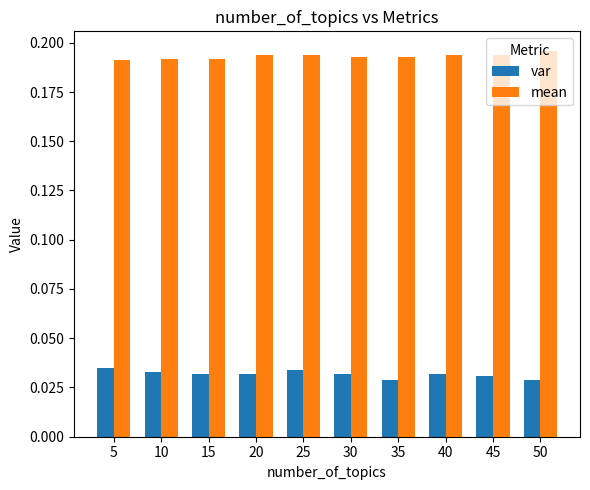

Is the value of var at 25 greater than the value of mean at 25?

No